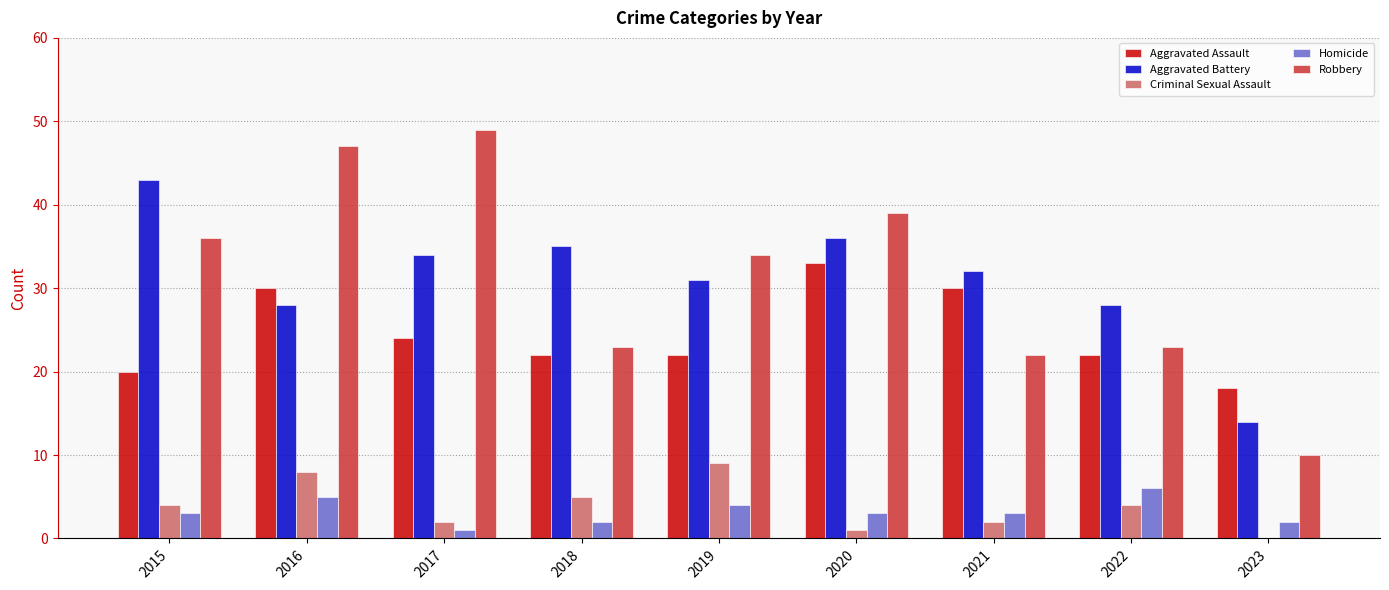

The value of Robbery at 2020 is 39. True or false?

True